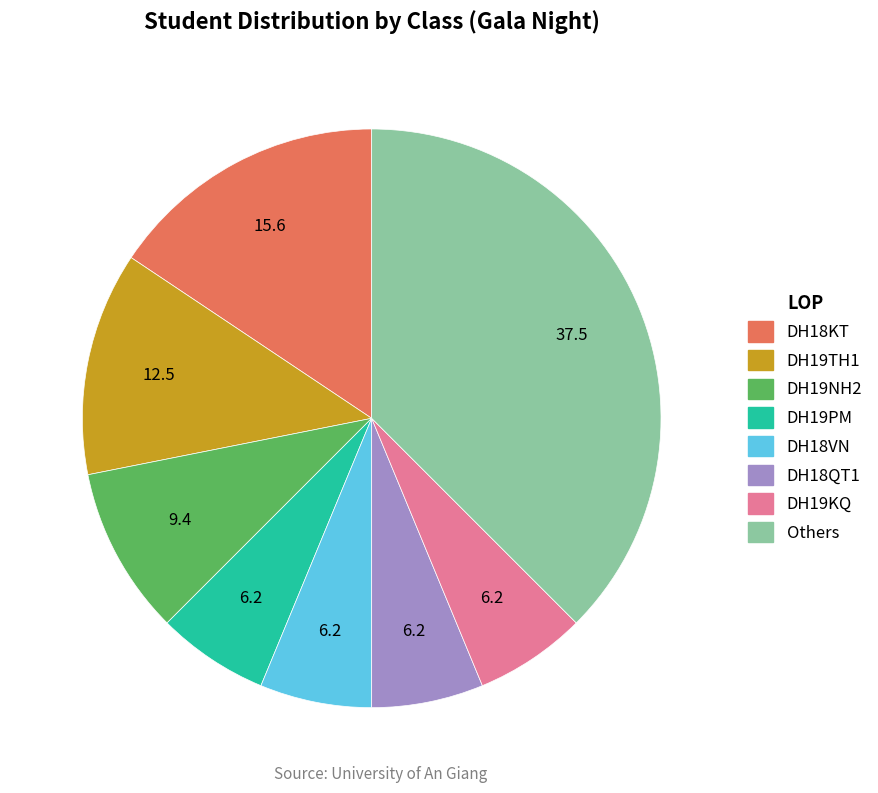

Does any single category account for the majority?

No